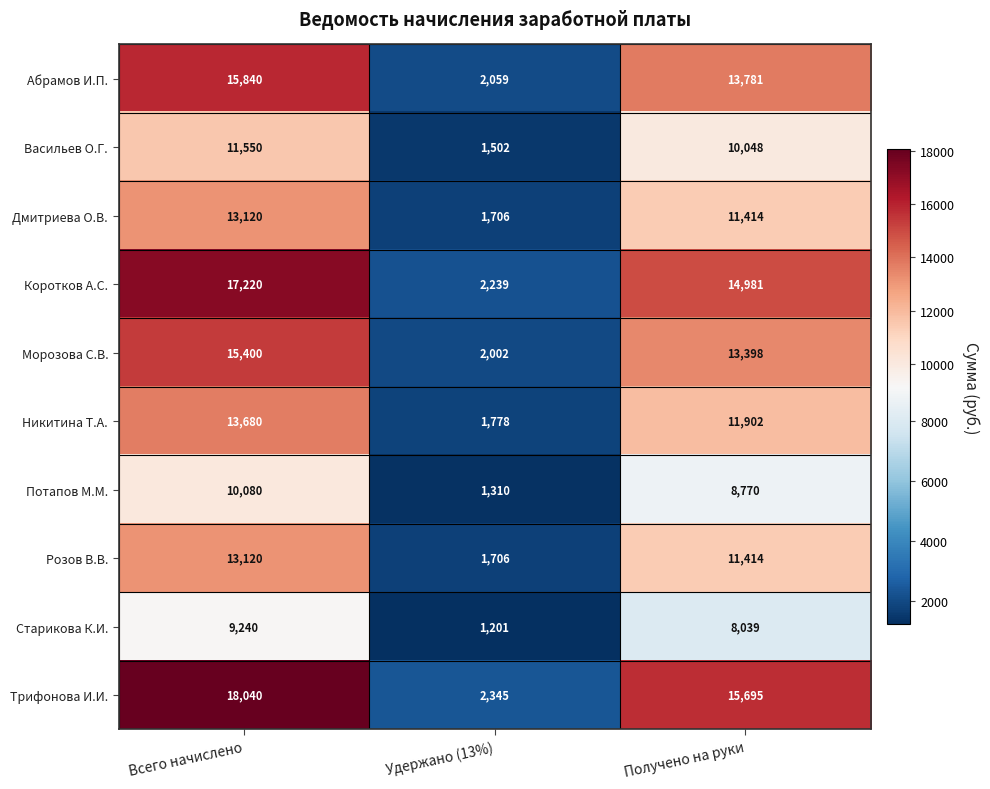

The value of Трифонова И.И. at Всего начислено is 18040. True or false?

True